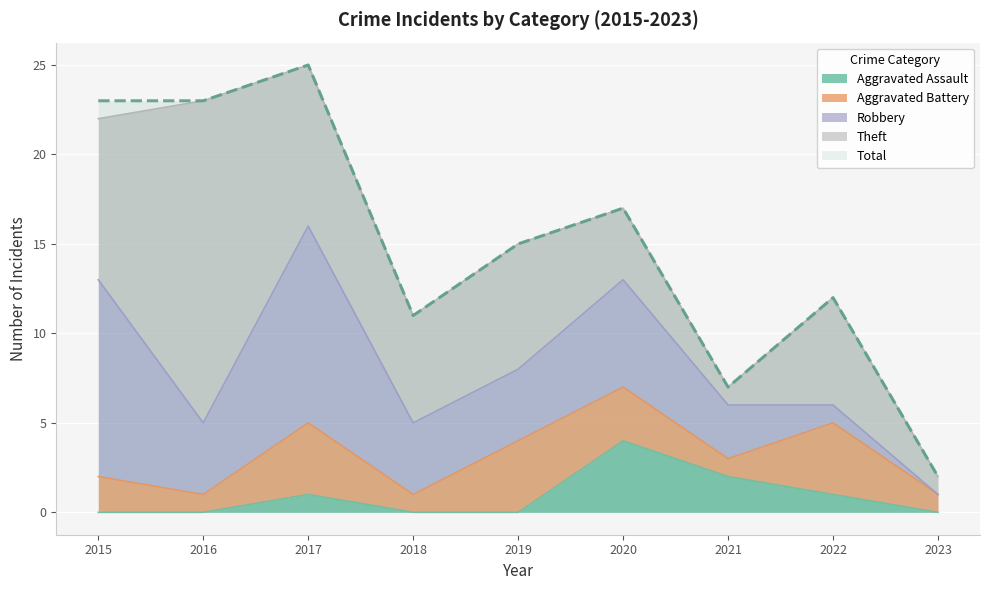

True or false: Aggravated Battery and Theft intersect in this chart.

False